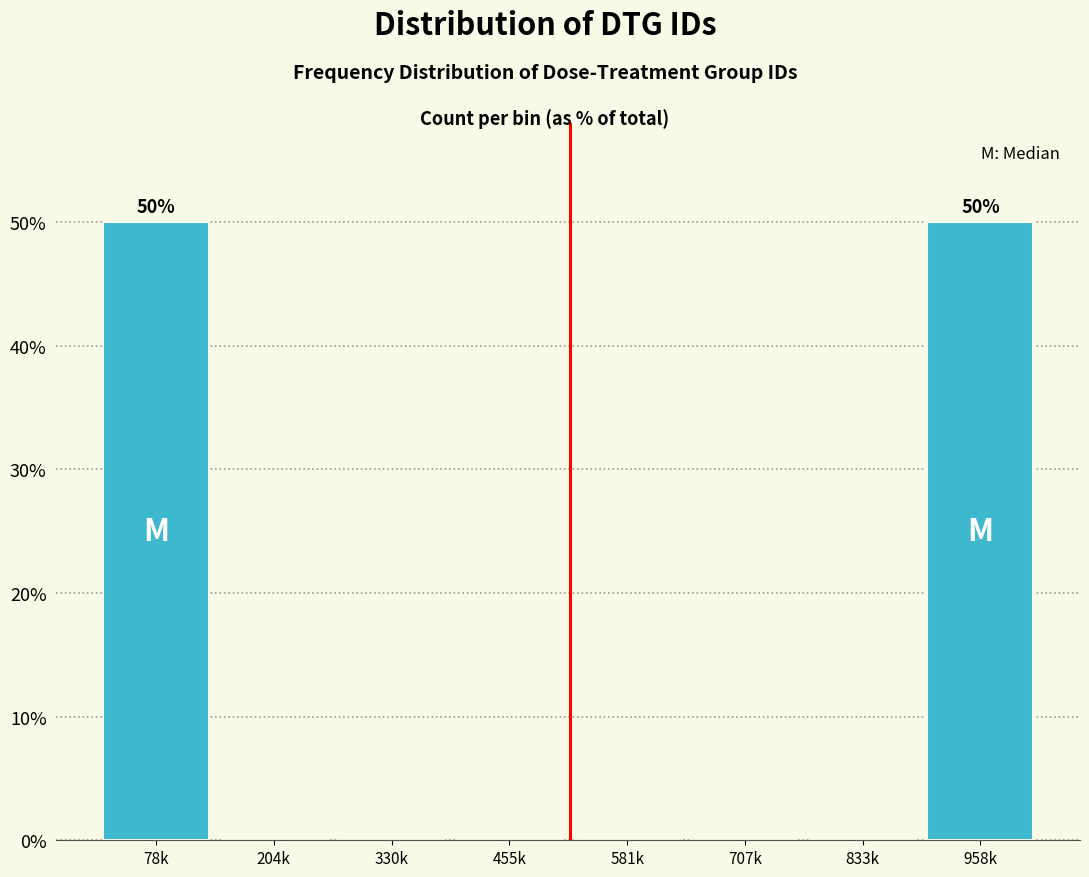

Reading left to right, list all the values displayed in this chart.

78k=50	204k=0	330k=0	455k=0	581k=0	707k=0	833k=0	958k=50